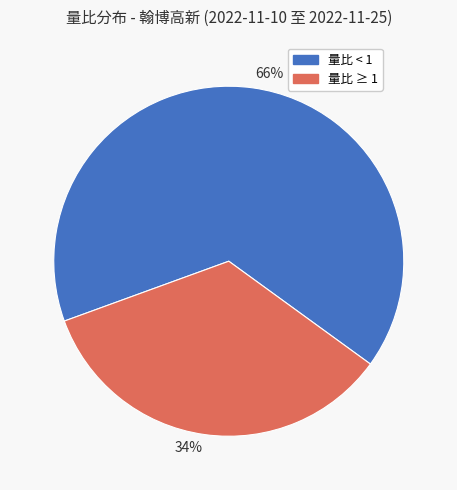

The 66% slice represents 53% of the pie. True or false?

False